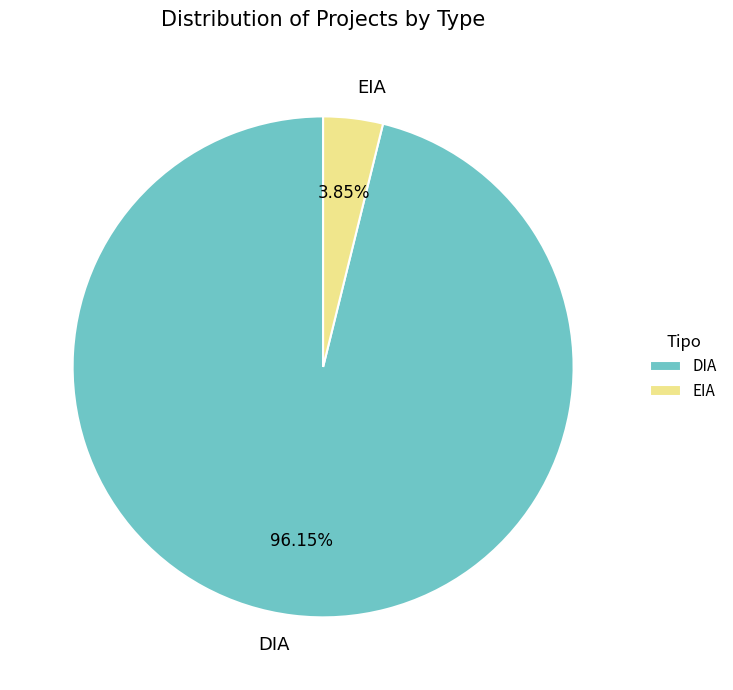

To the nearest percent, what percentage of the pie is DIA?

96%